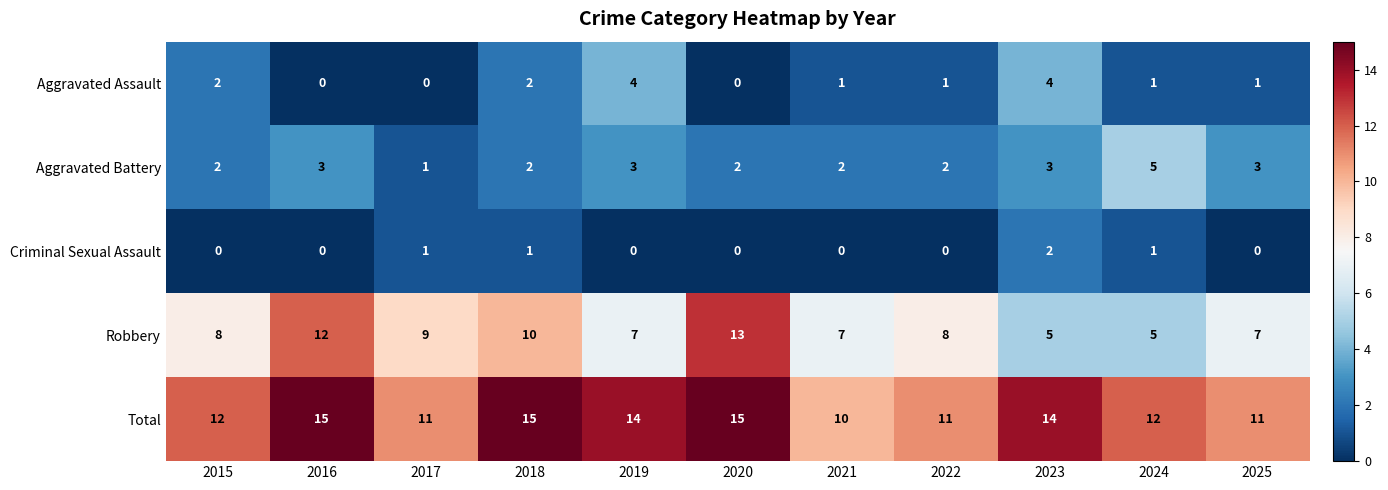

What is the sum of the Total values at 2020 and 2015?

27